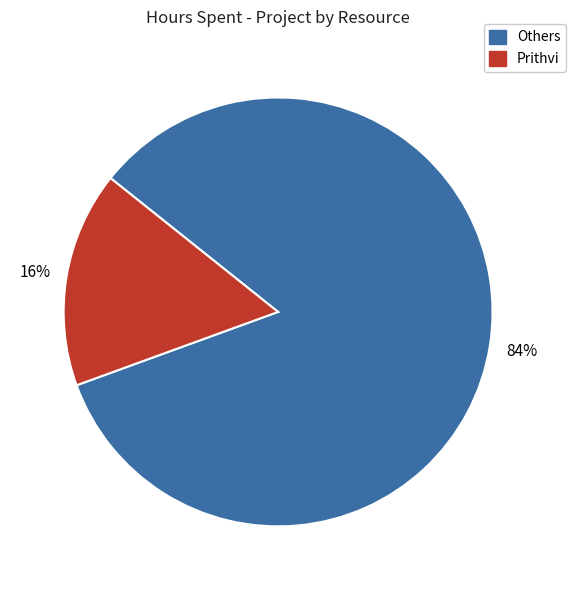

Rank the categories by value from lowest to highest.

Prithvi, Others